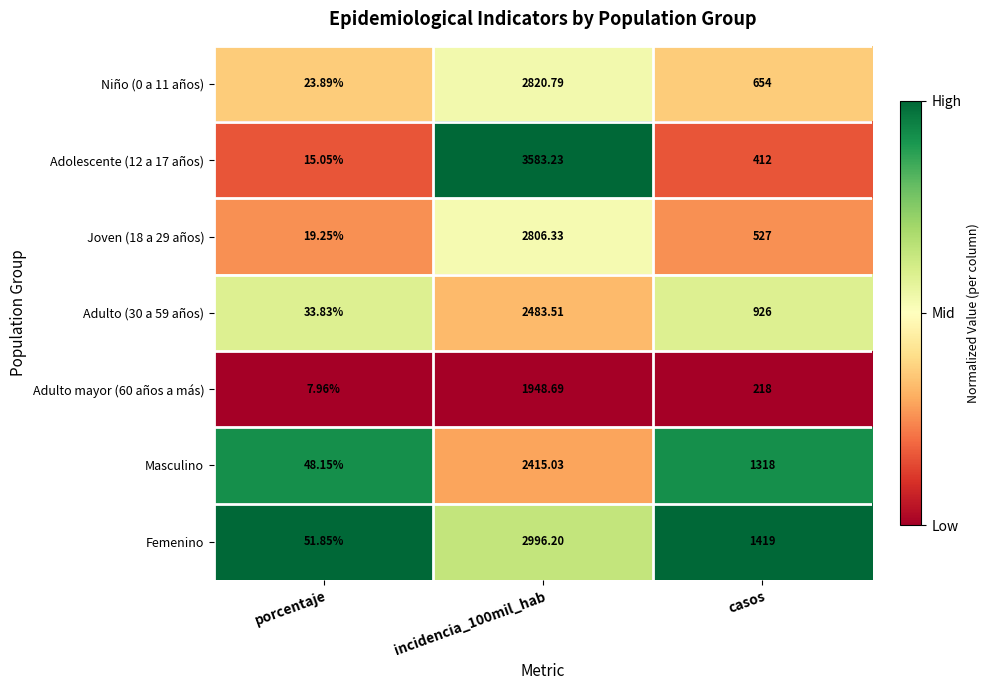

Which category has the lowest value in the Adolescente (12 a 17 años) series?

porcentaje